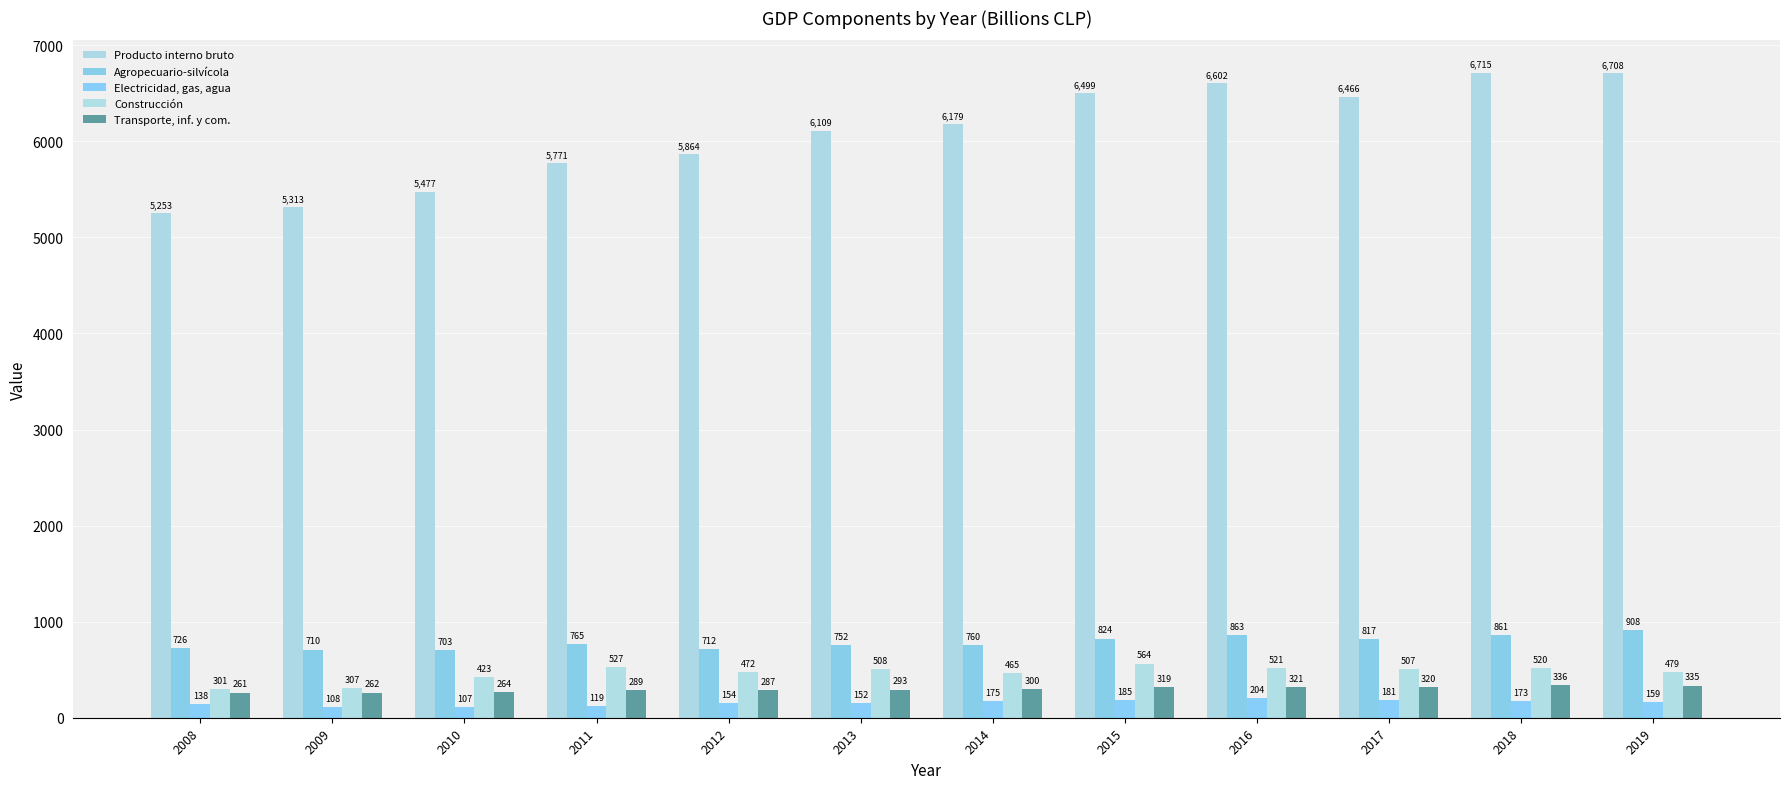

List the labels in order of Agropecuario-silvícola value, largest first.

2019, 2016, 2018, 2015, 2017, 2011, 2014, 2013, 2008, 2012, 2009, 2010